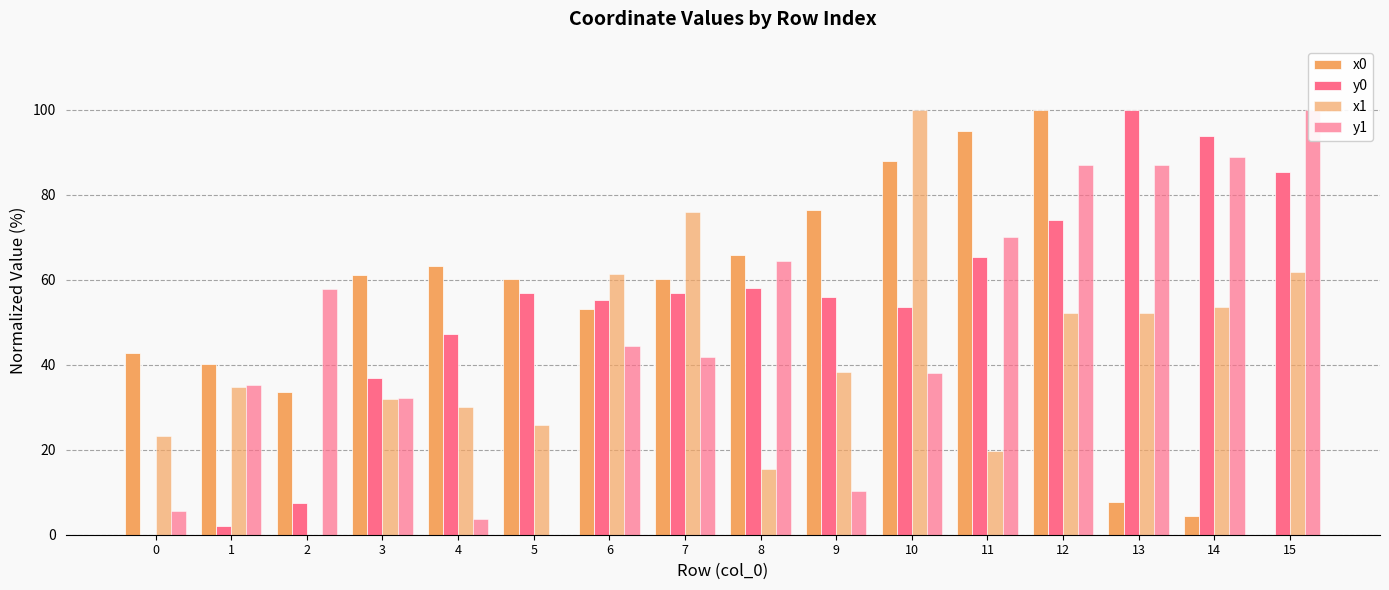

Read the y0 value at 5.

56.8